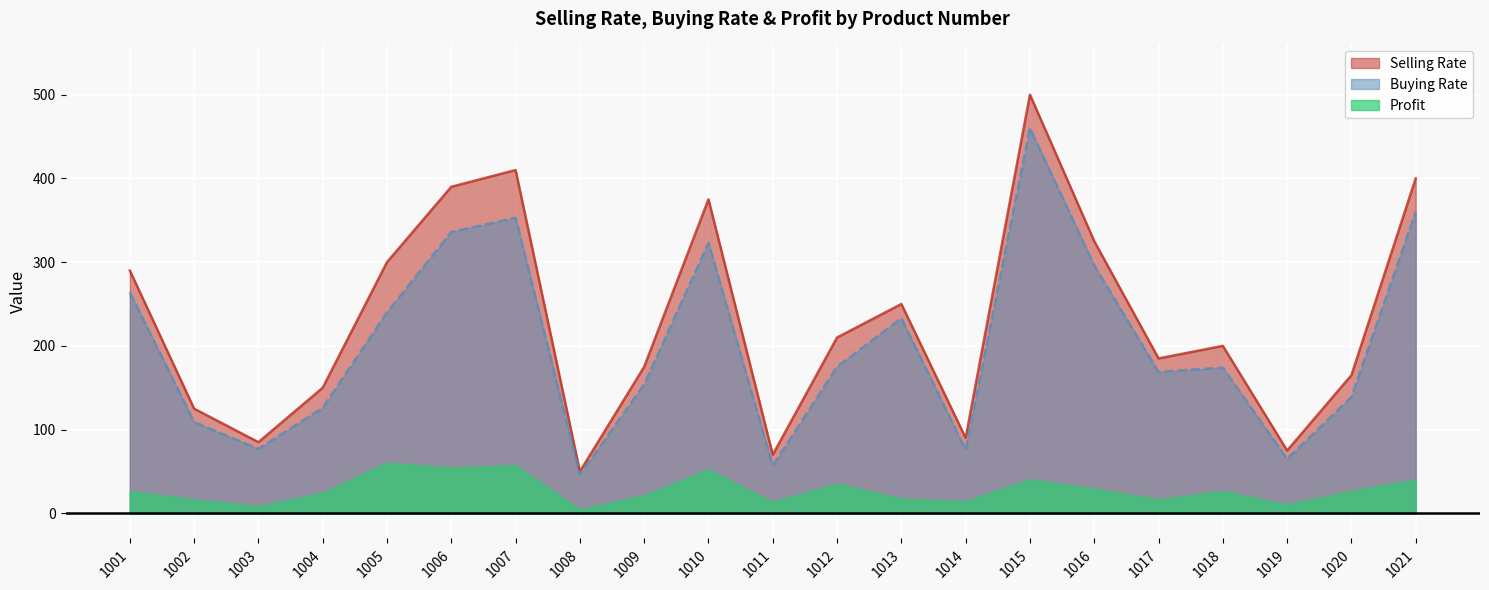

What is the maximum value shown in the chart?

500